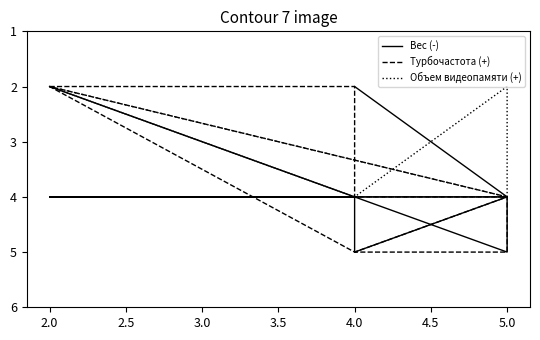

What is the sum of the Турбочастота (+) values at 5.5 and 2.5?

9